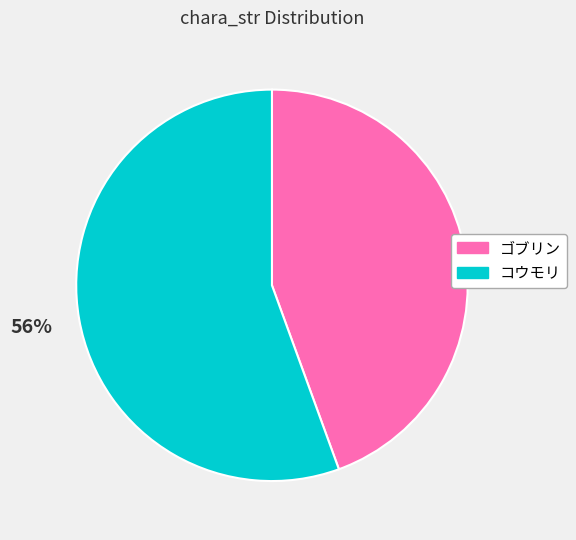

Count the number of slices in the pie.

2